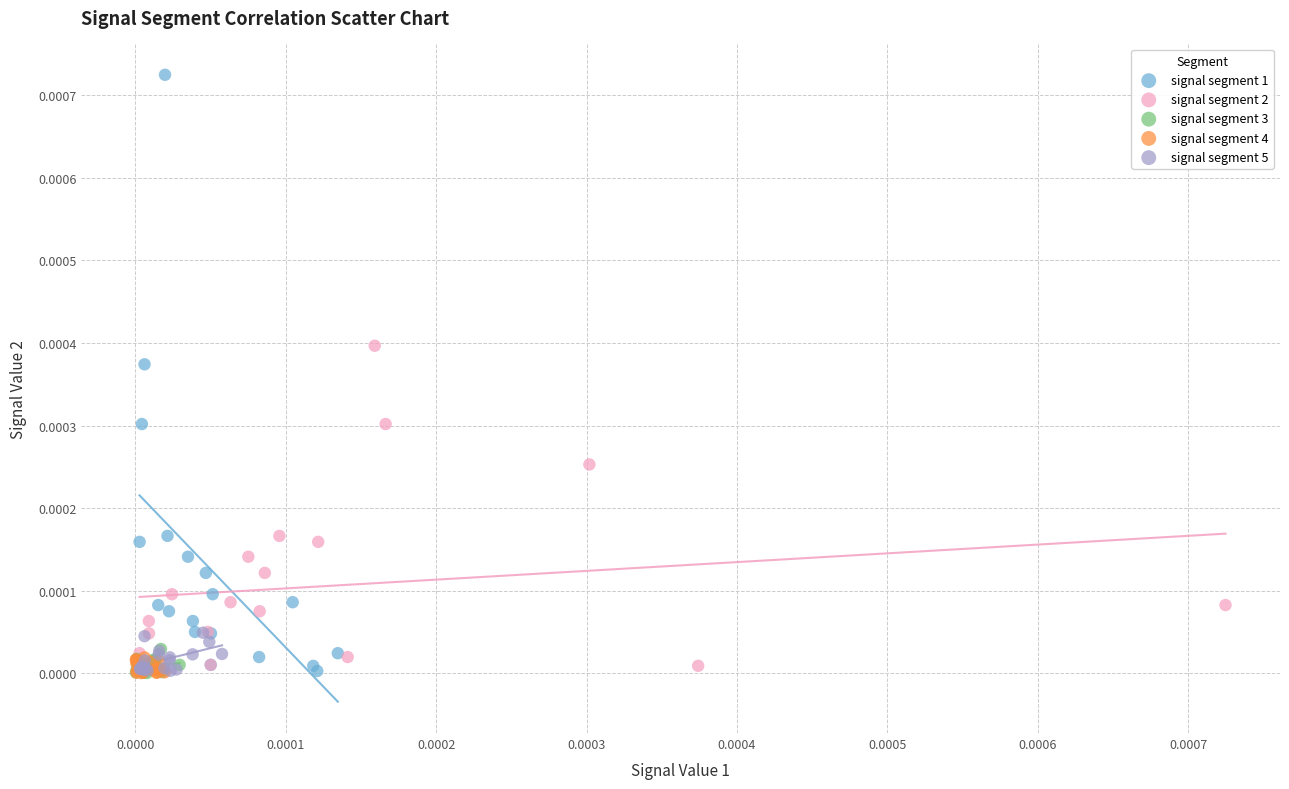

Which series has the largest Y range (max minus min)?

signal segment 1